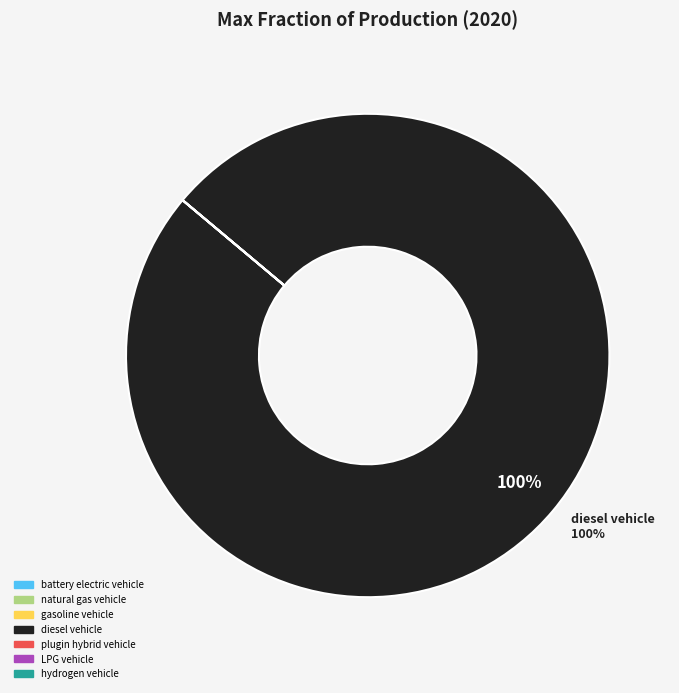

What is the largest slice in the pie chart?

diesel vehicle